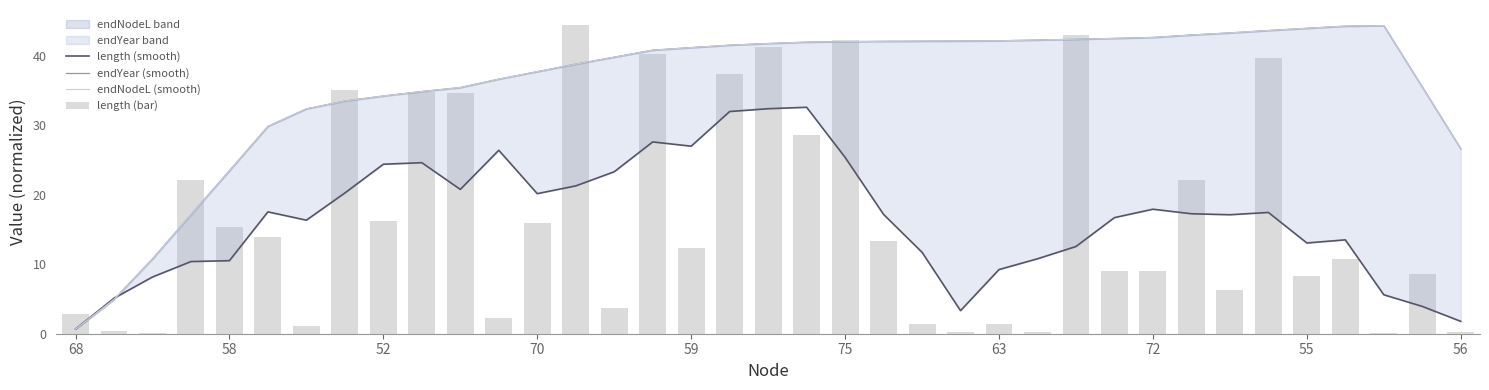

What is the label of the 1st bar from the left?

68